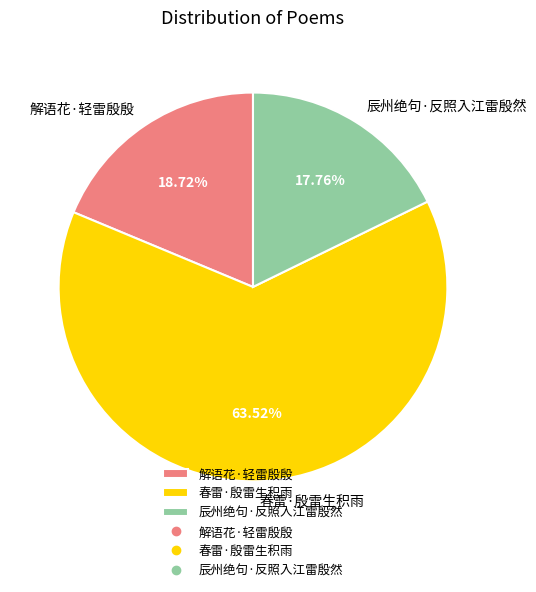

What is the smallest slice in the pie chart?

辰州绝句·反照入江雷殷然